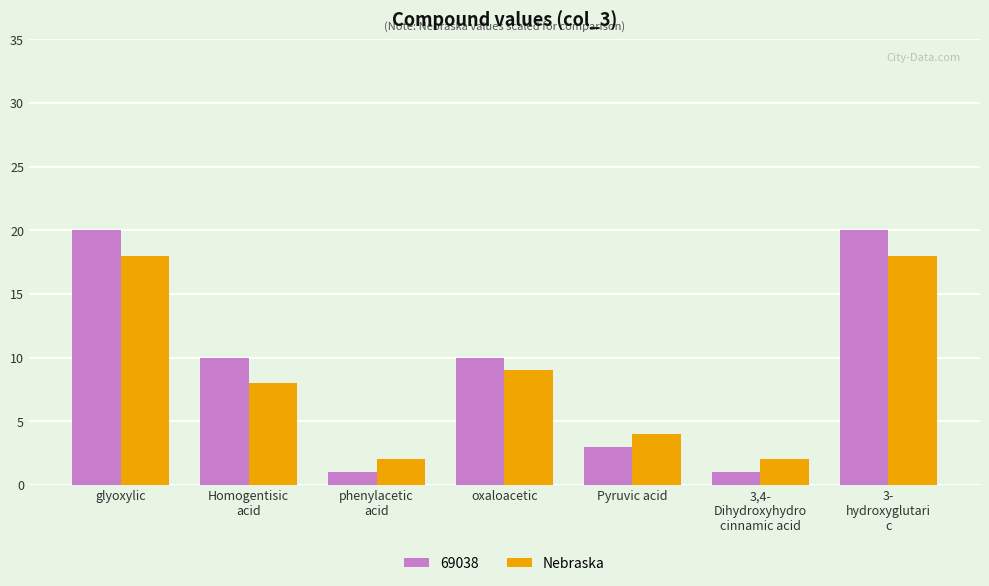

Read the Nebraska value at Pyruvic acid, to the nearest 5.

5